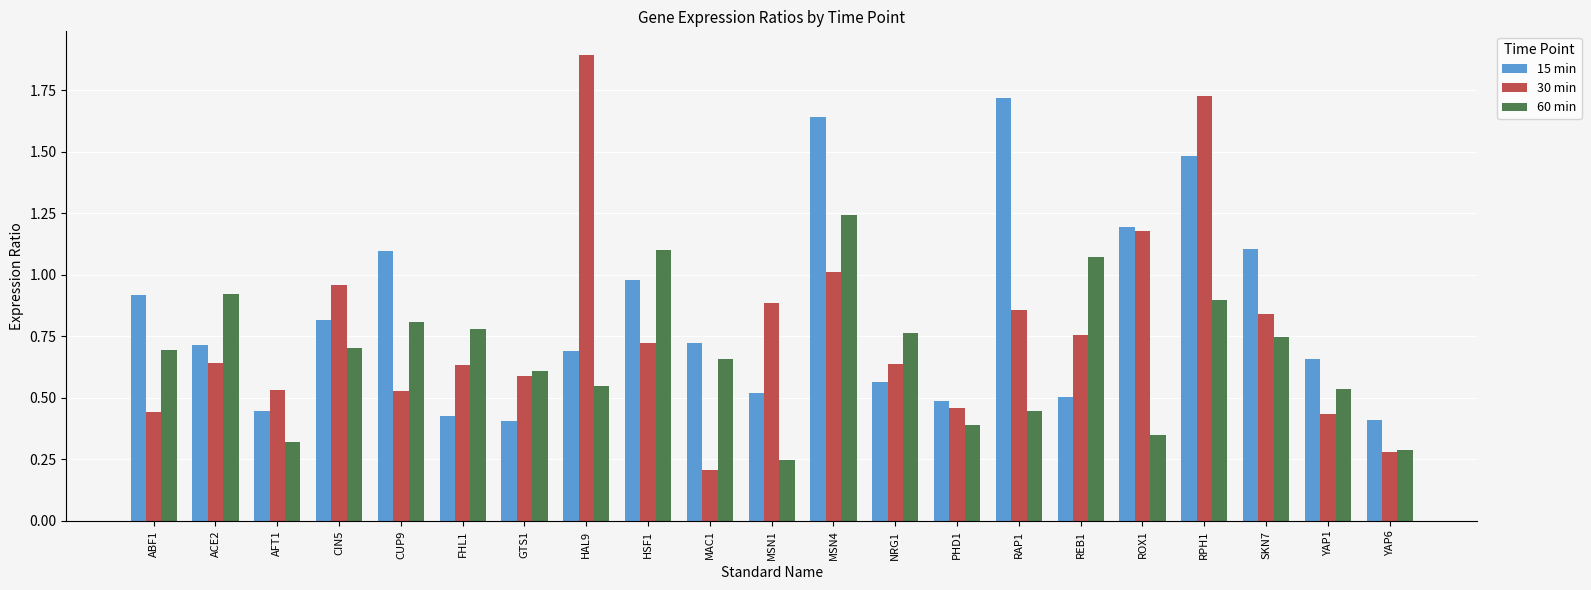

How many groups of bars are there?

21